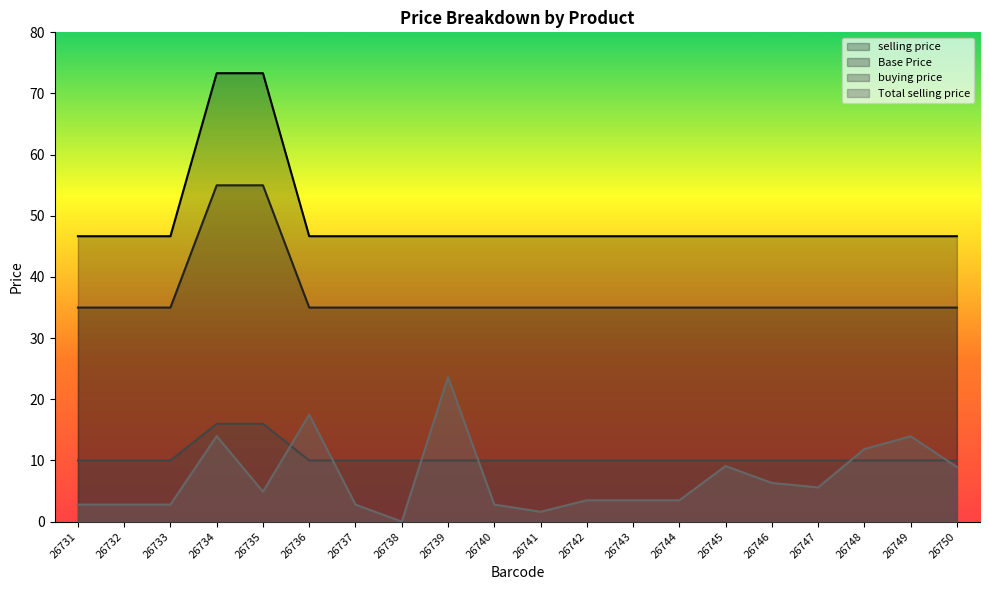

Which category has the highest value in the selling price series?

26734